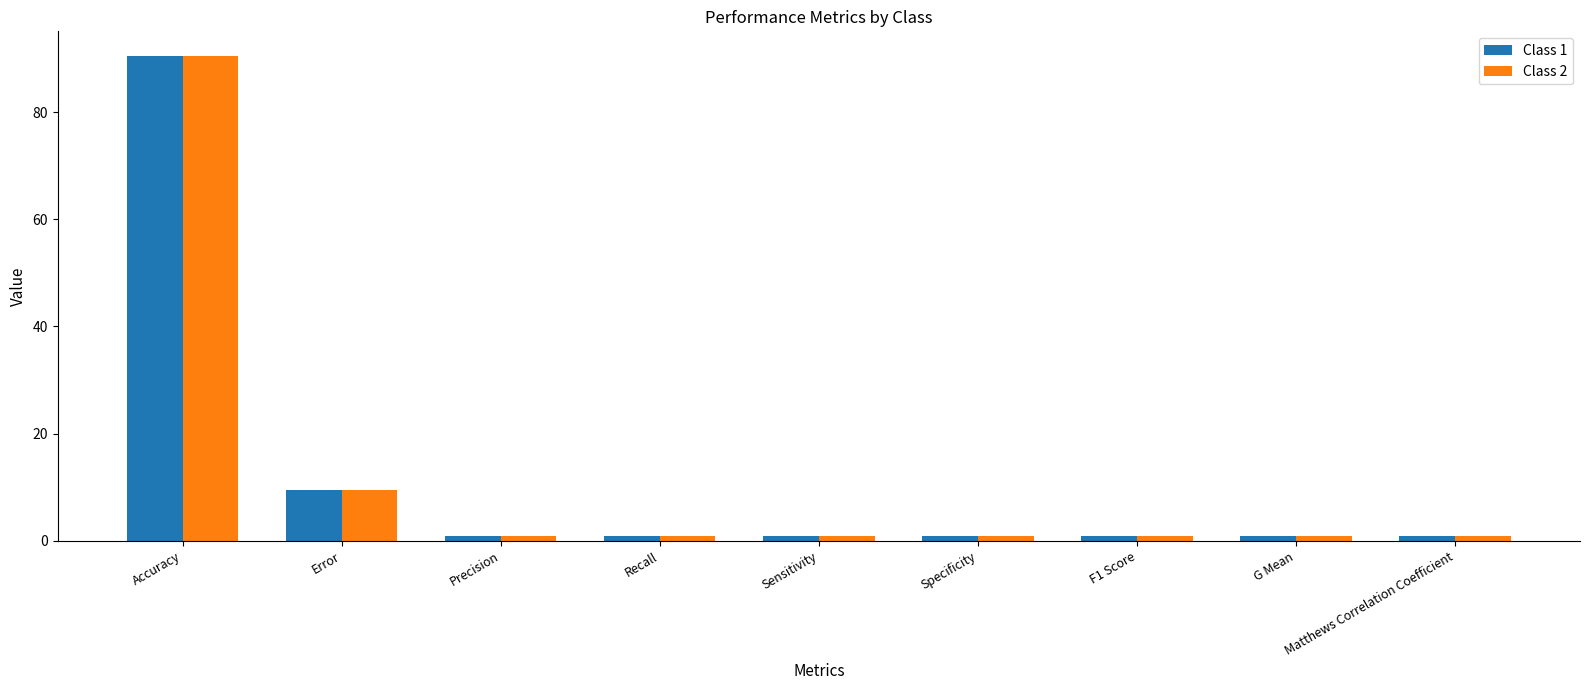

Read the Class 1 value at Sensitivity.

0.9